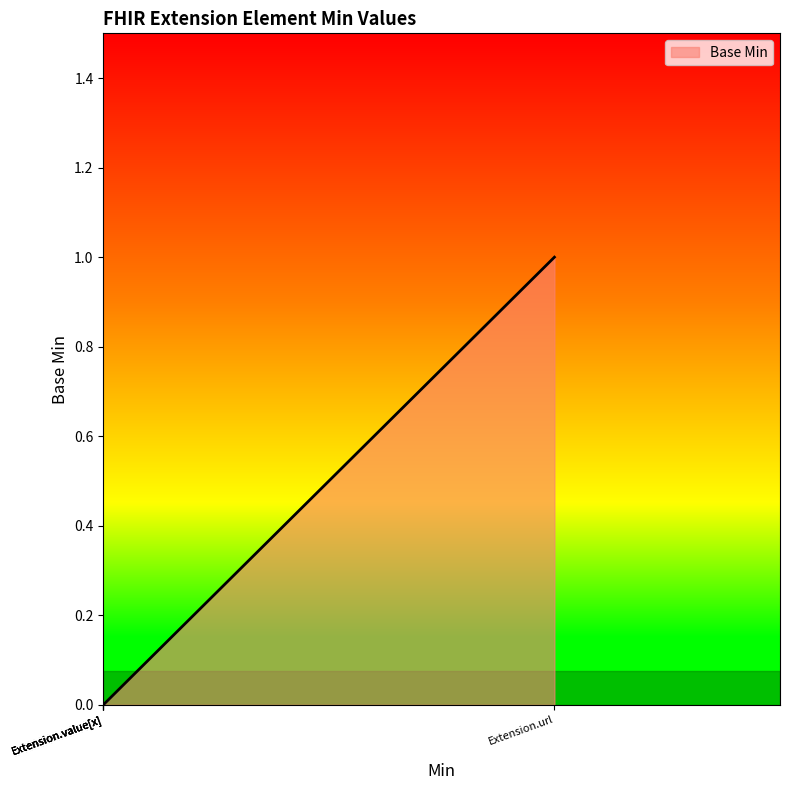

At which category does the data reach its first local peak?

Extension.url